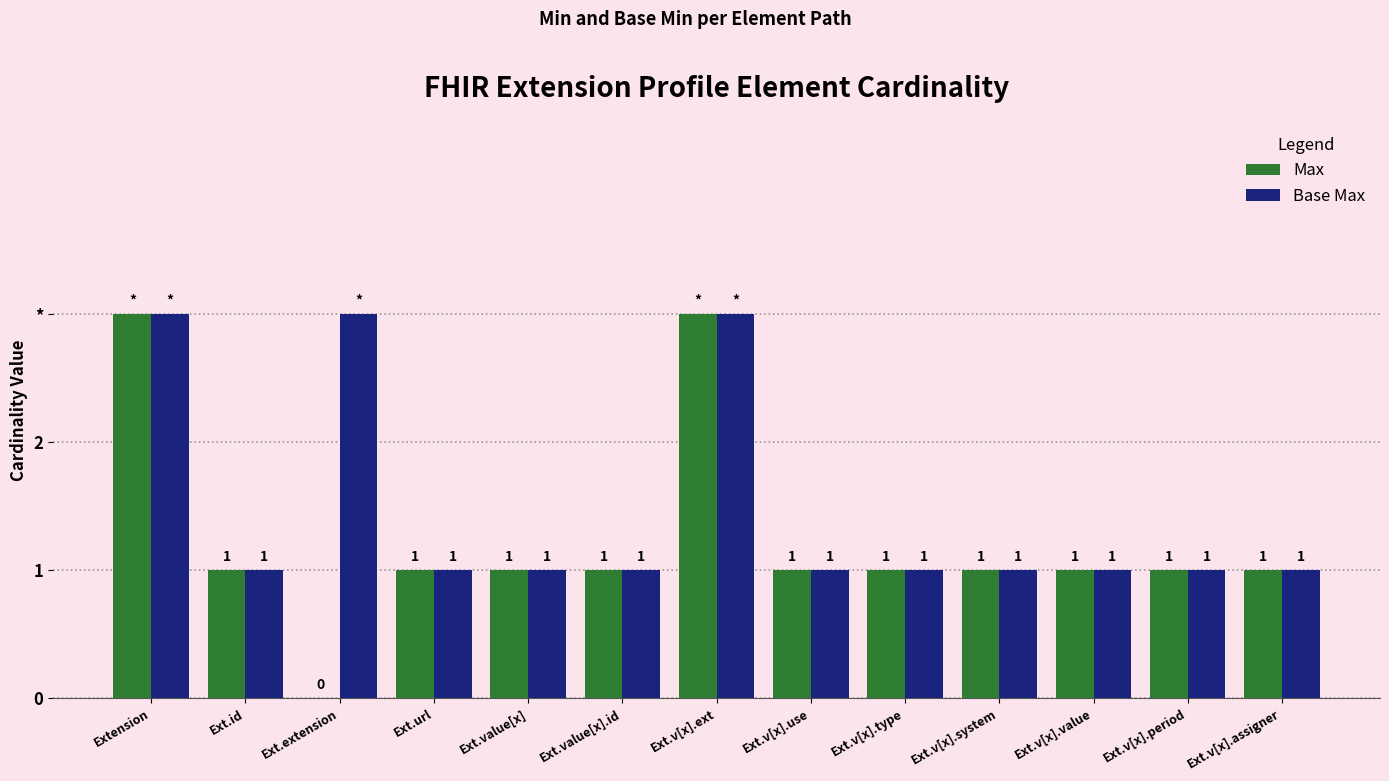

Which series has the widest spread of values?

Max